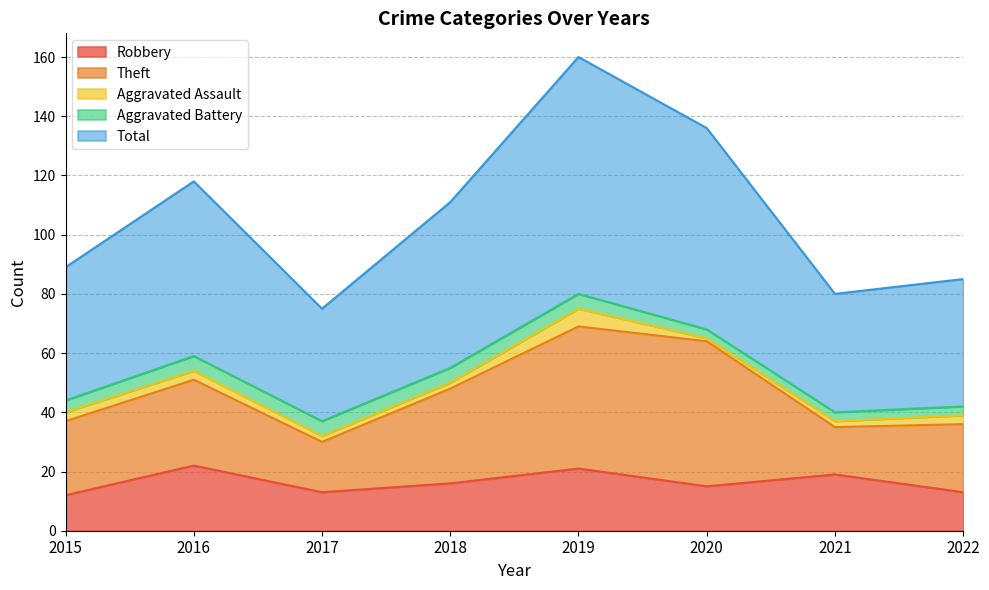

What is the difference between the maximum and minimum values in the Total series?

42